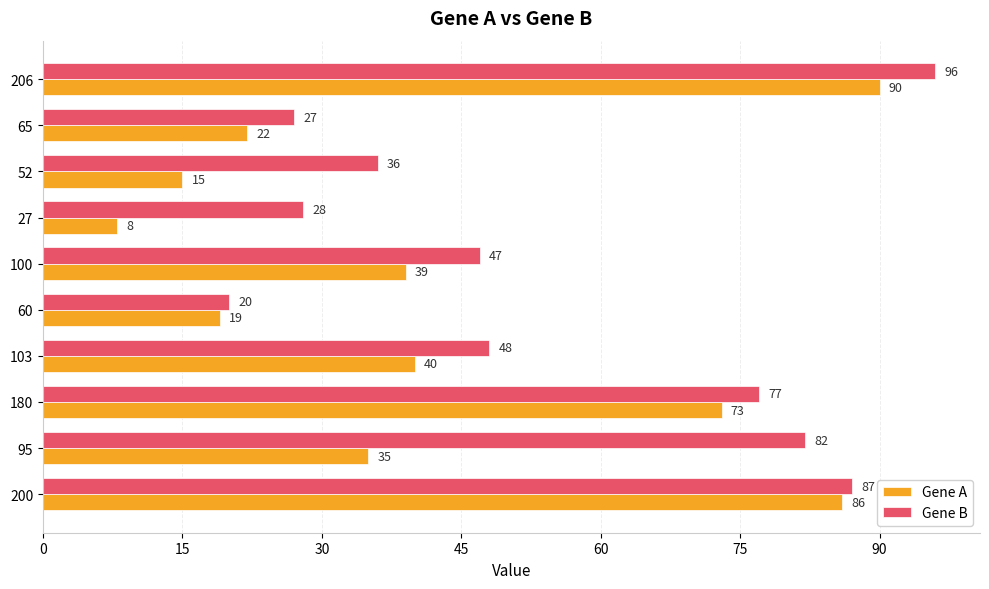

Is it true that Gene B equals 28 at 27?

True